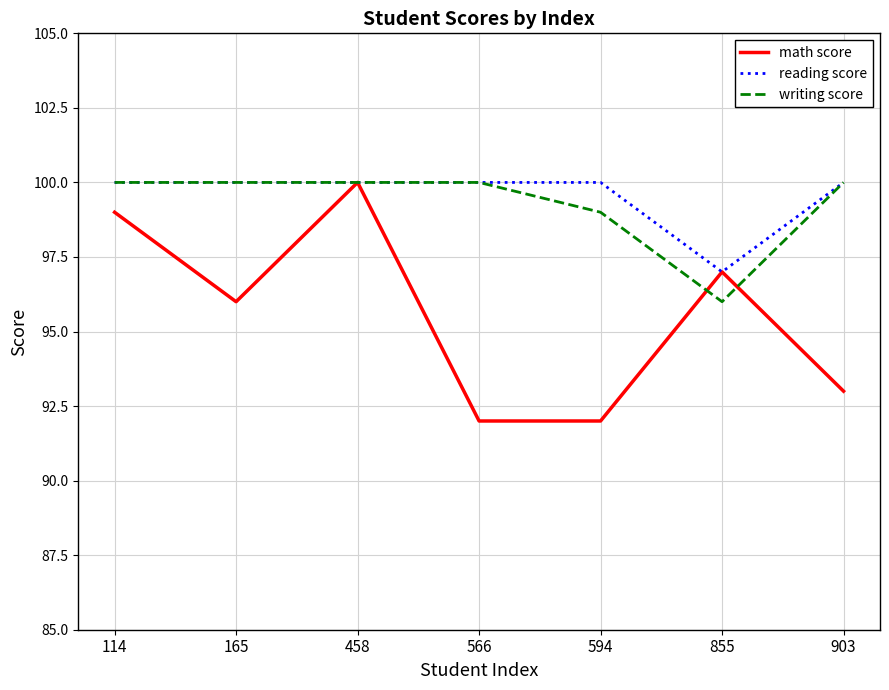

Which series has the widest spread of values?

math score